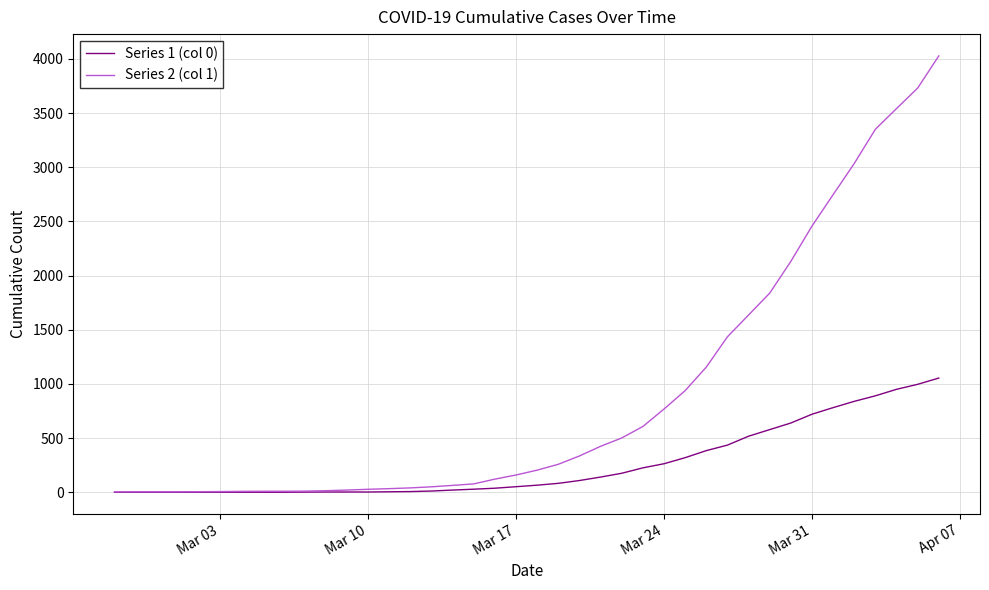

Rank the series by their maximum value, from highest to lowest.

Series 2 (col 1), Series 1 (col 0)